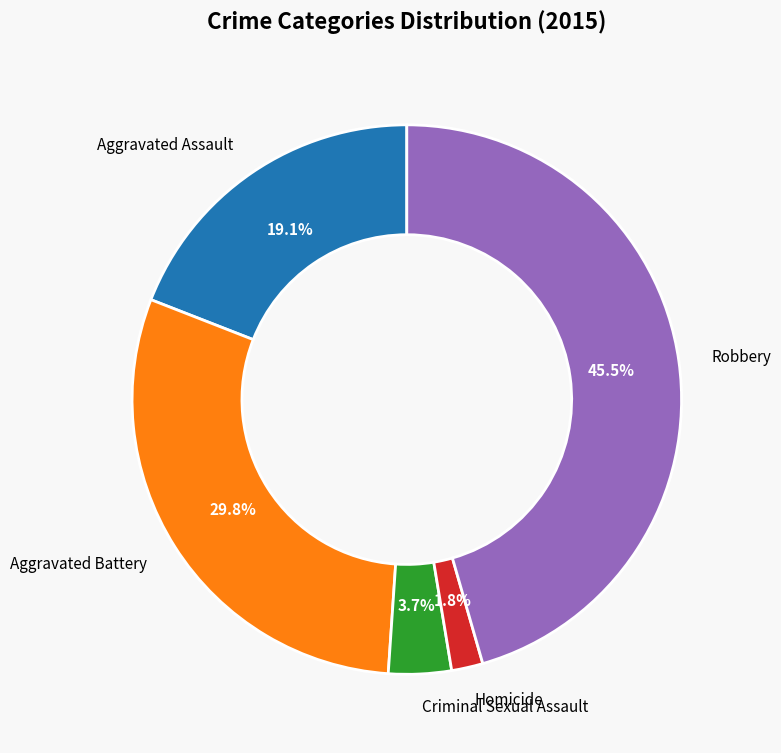

To the nearest percent, what is the average slice percentage?

20%